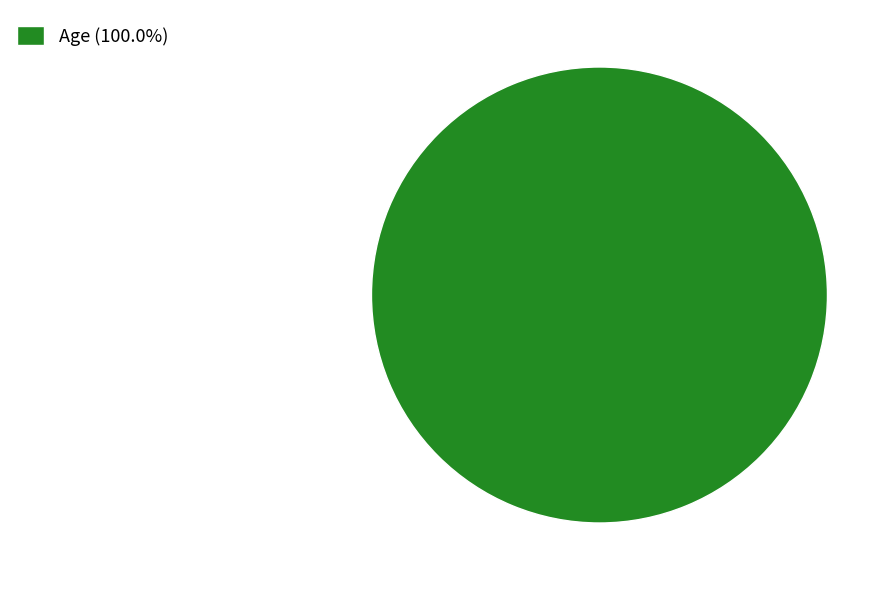

How many slices are in this pie chart?

1